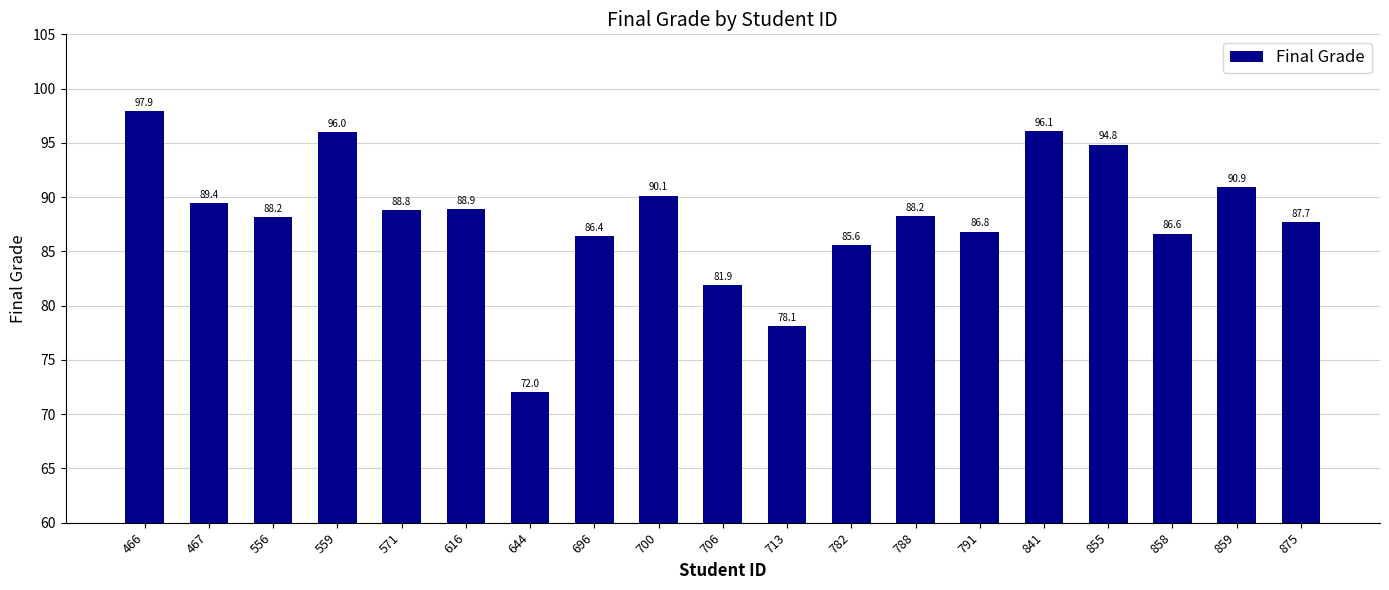

What is the ratio of the value at 791 to the value at 859?

1.0